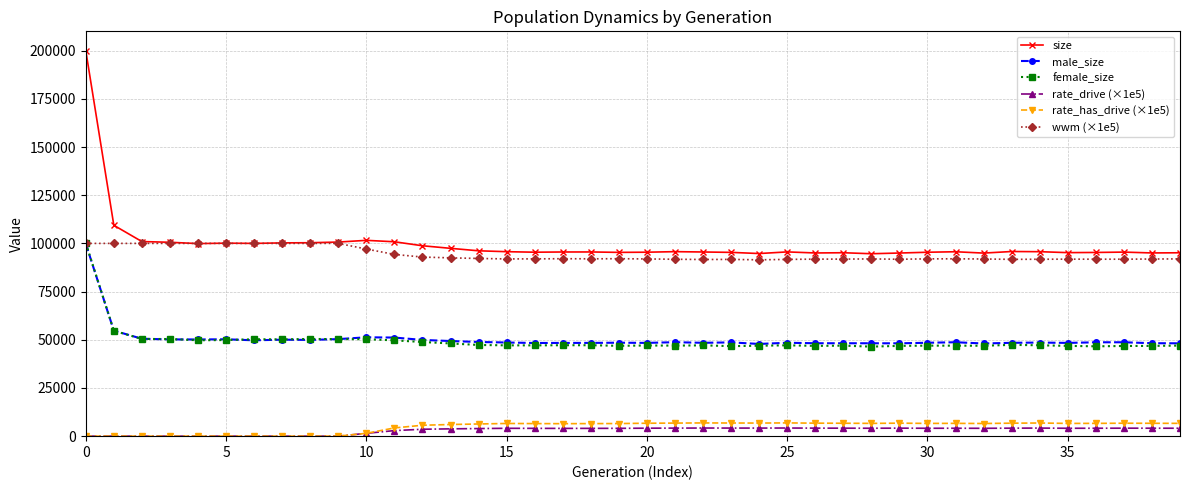

At how many categories does at least one series exceed 42253?

40